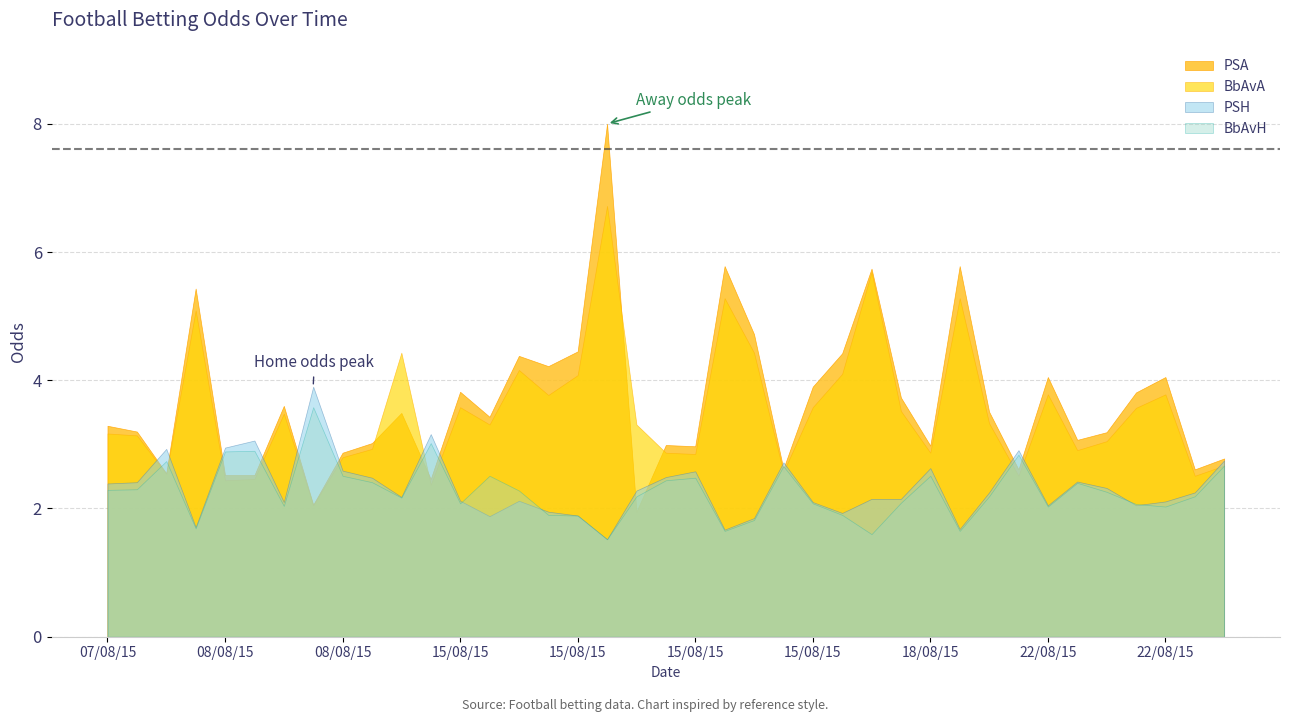

List the labels in order of PSH value, smallest first.

18, 14, 29, 7, 13, 24, 21, 25, 22, 32, 36, 4, 17, 31, 20, 23, 26, 28, 5, 30, 33, 19, 37, 0, 10, 35, 1, 16, 15, 2, 27, 12, 38, 34, 9, 6, 8, 11, 3